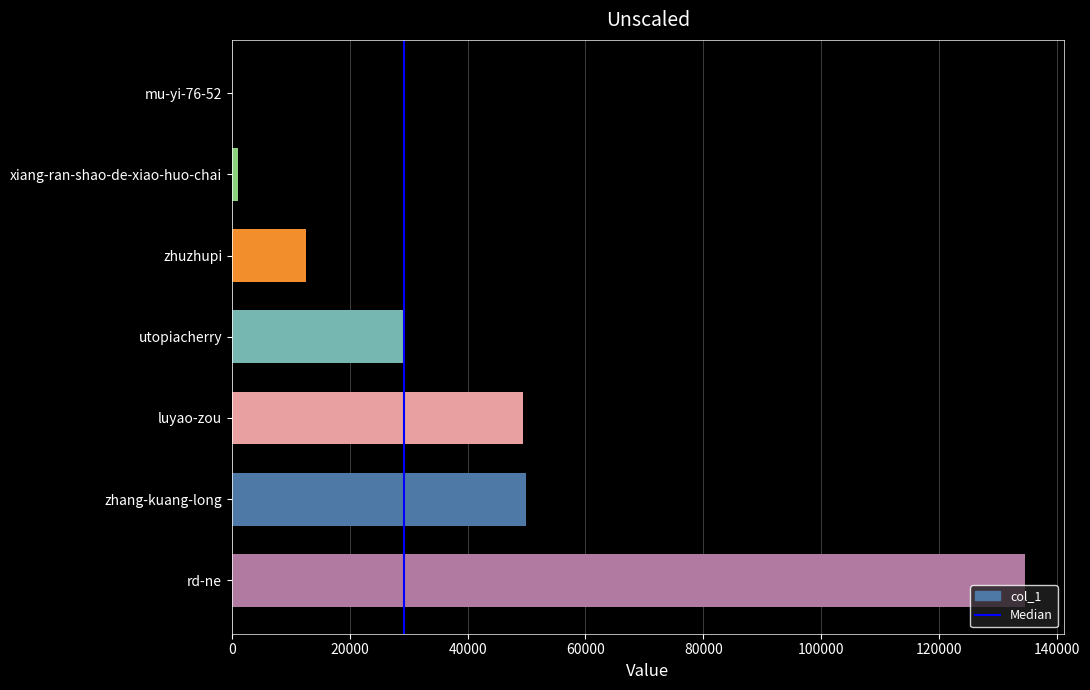

Which category has the highest value across all series?

rd-ne